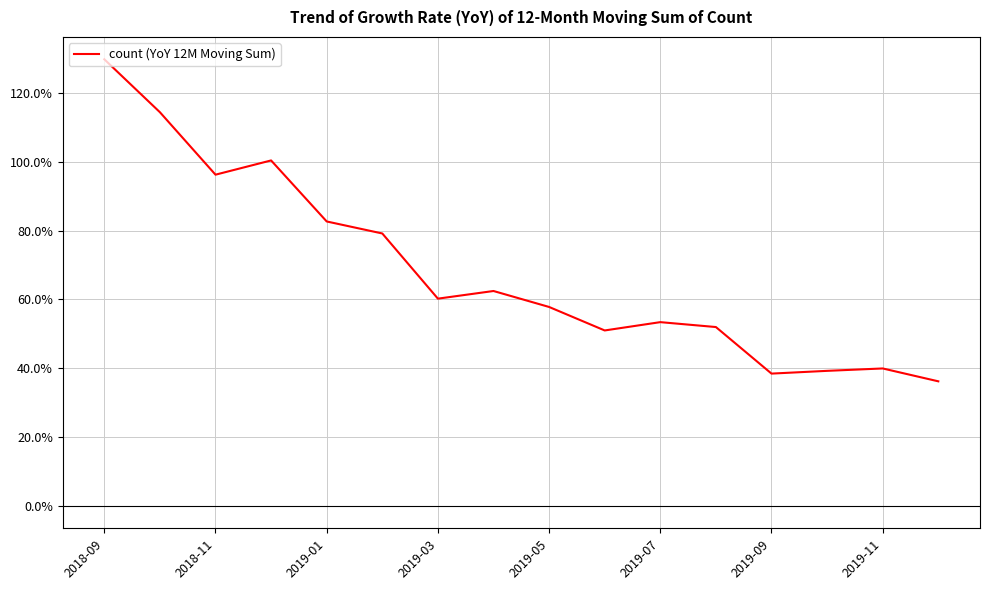

Does the chart have visible grid lines?

Yes